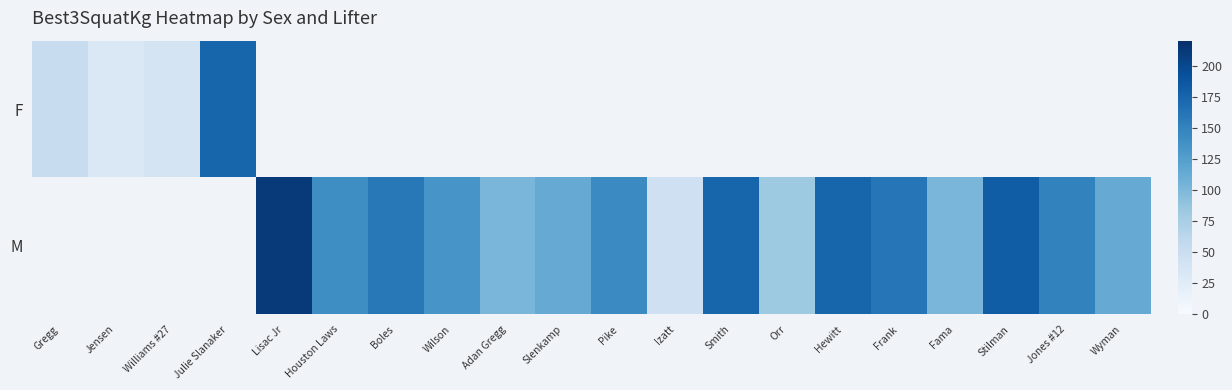

What is the difference between the highest and lowest values at Jones #12?

149.7